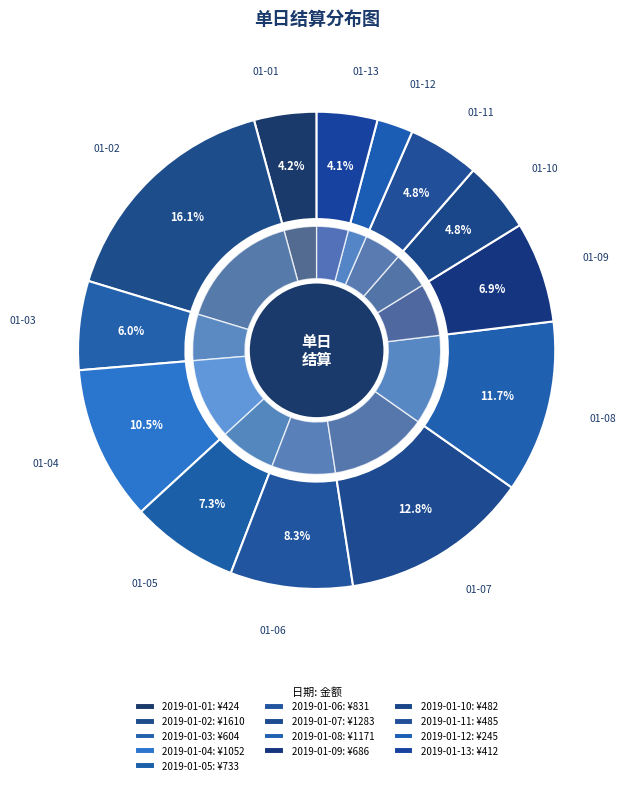

Rank the categories by value from highest to lowest.

2019-01-02, 2019-01-07, 2019-01-08, 2019-01-04, 2019-01-06, 2019-01-05, 2019-01-09, 2019-01-03, 2019-01-11, 2019-01-10, 2019-01-01, 2019-01-13, 2019-01-12